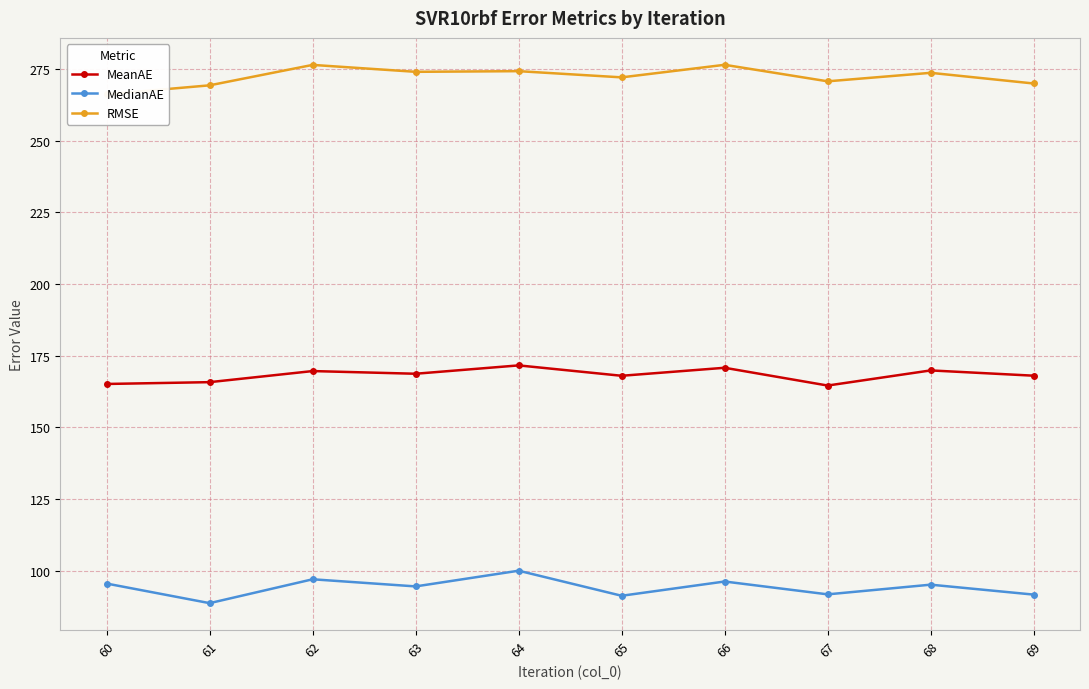

The MedianAE series shows 137.8 at 62. True or false?

False